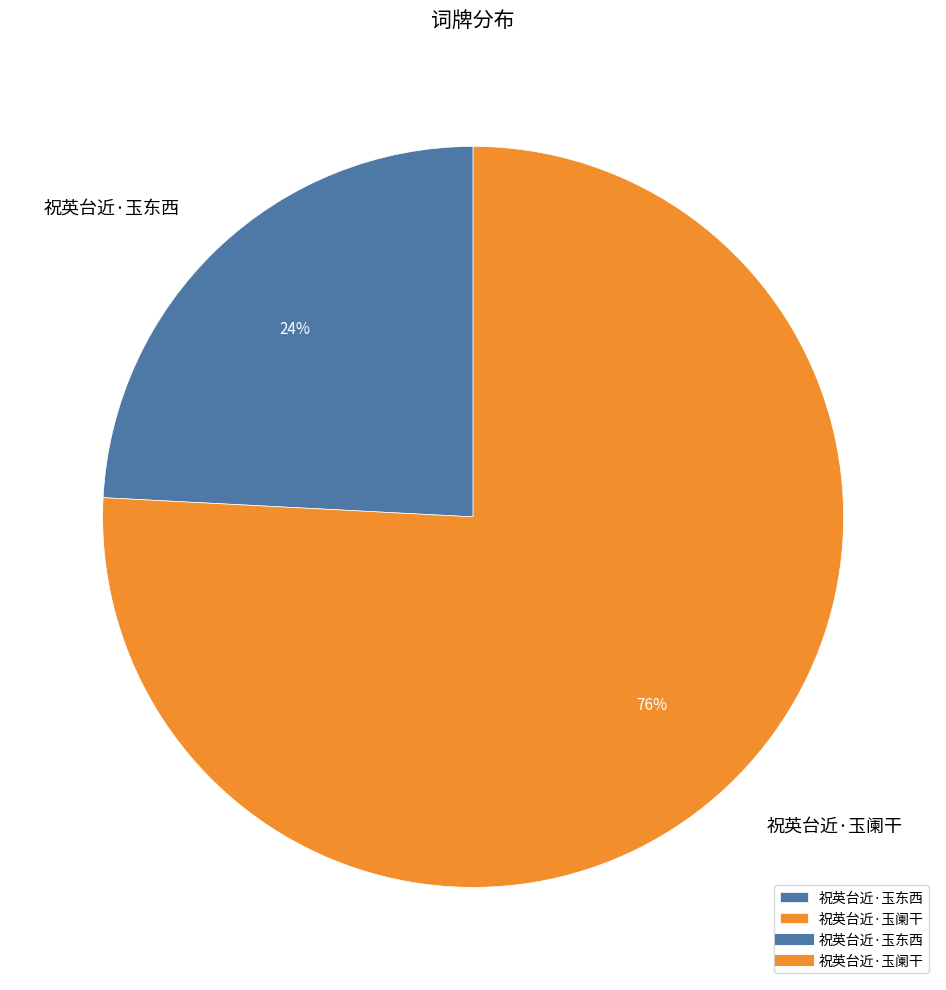

What is the ratio of the value at 祝英台近·玉东西 to the value at 祝英台近·玉阑干?

0.3